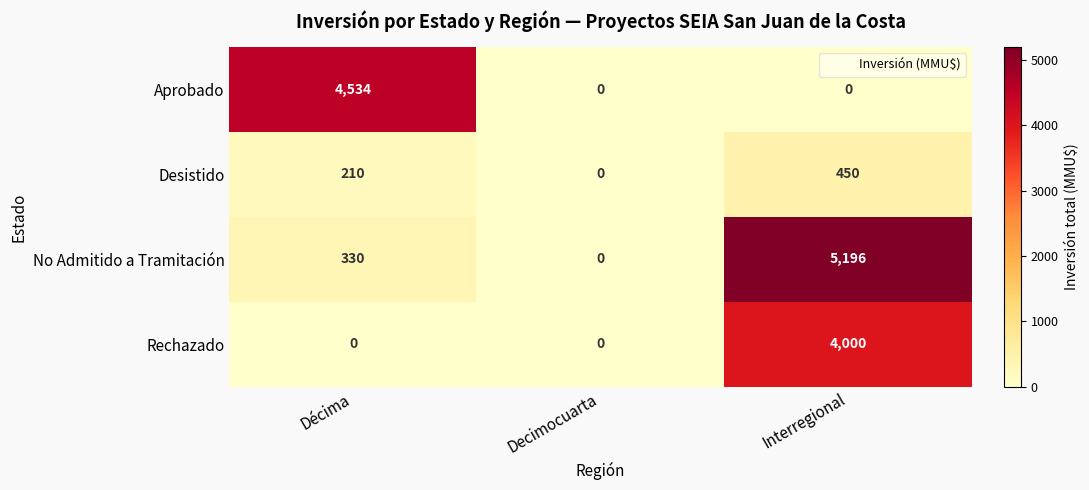

What is the sum of the Desistido values at Décima and Interregional?

660